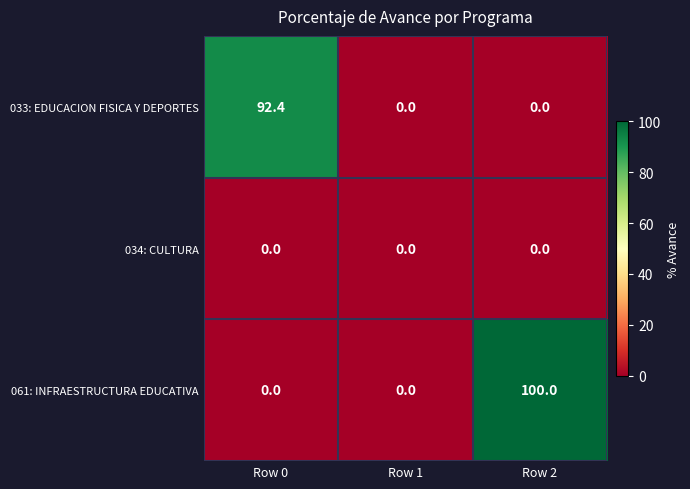

What is the average value of the 061: INFRAESTRUCTURA EDUCATIVA series?

33.3